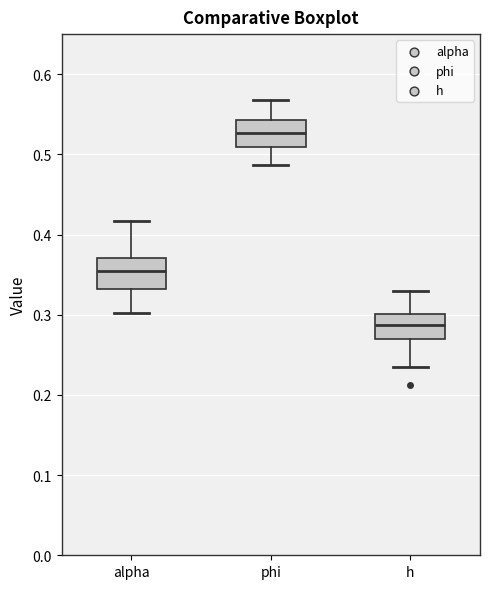

Which box has the highest median line?

phi